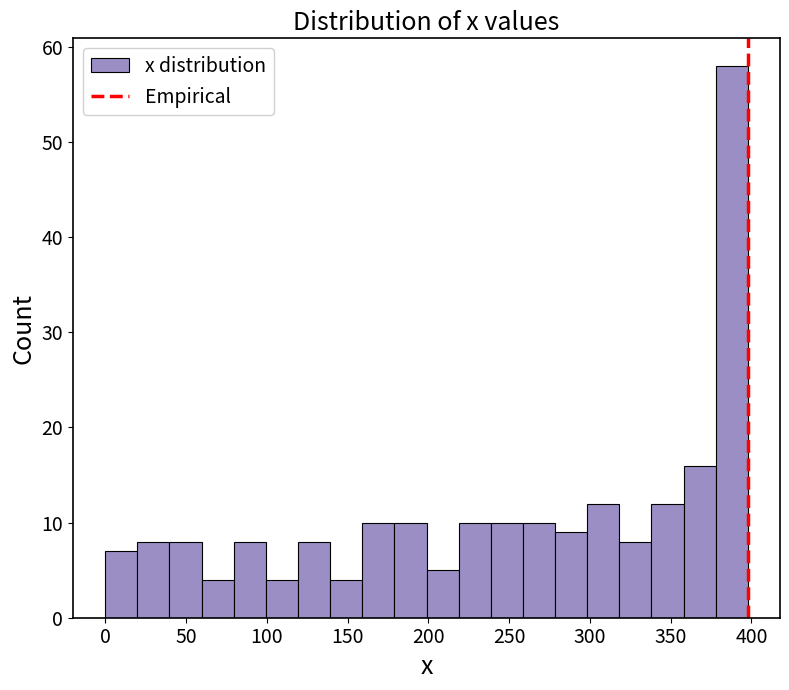

Read against the x-axis, roughly where is the centre of the tallest bar?

390